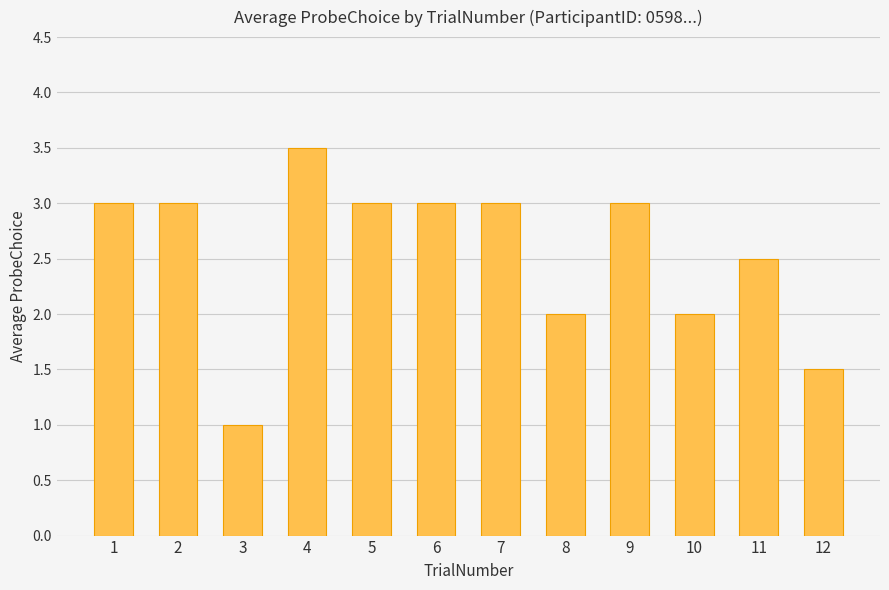

What is the value of the 6th bar from the left?

3.0